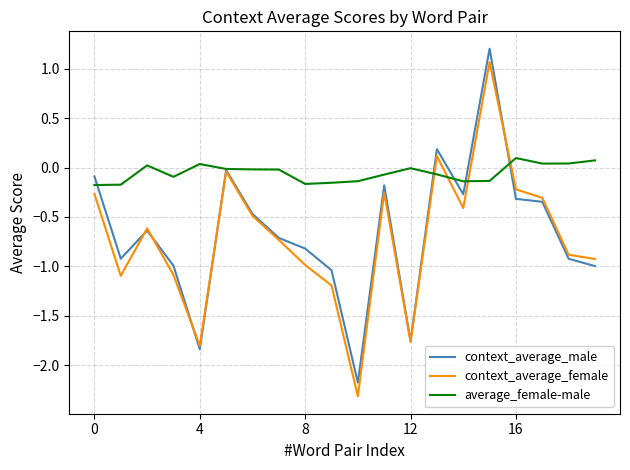

Which series has the largest range (max minus min)?

context_average_female